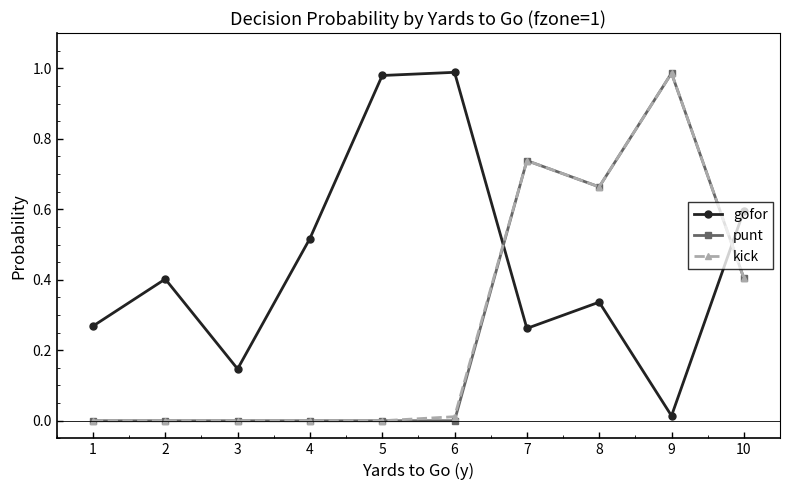

What are all the series names shown in the legend?

gofor, punt, kick